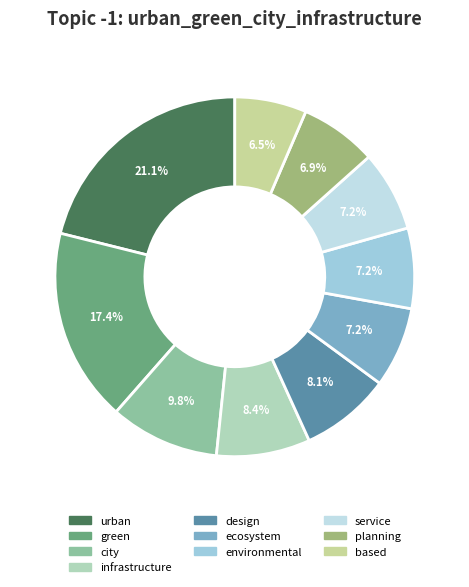

Which has a higher value, city or urban?

urban